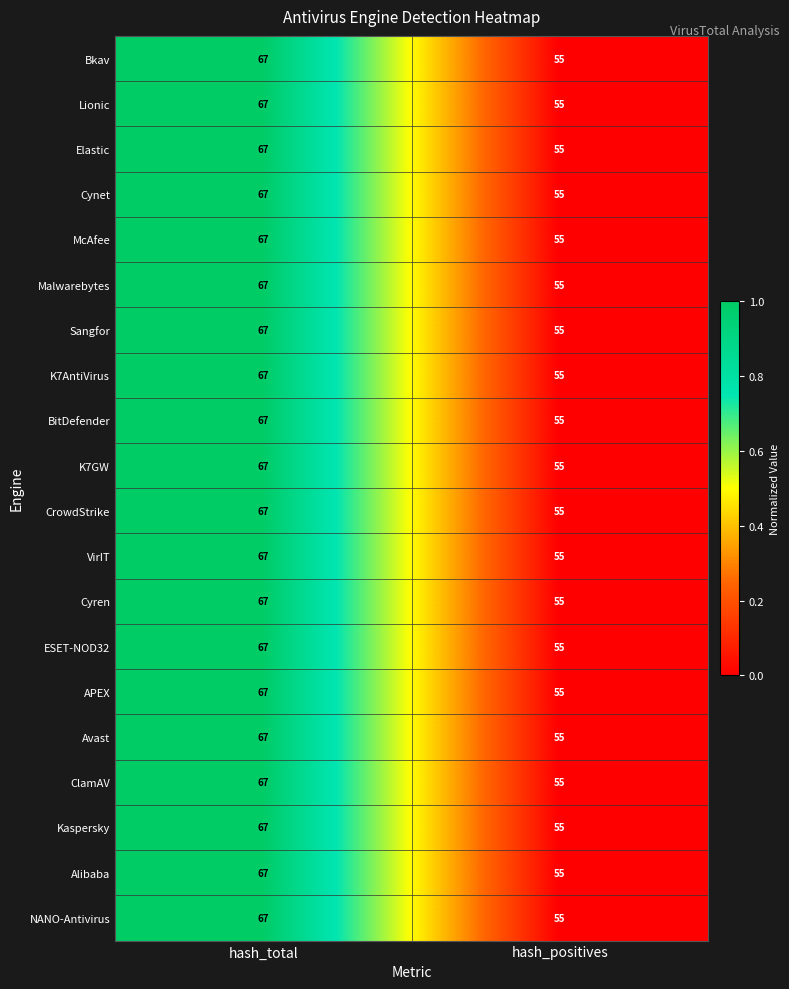

Is the value of Elastic at hash_positives greater than the value of APEX at hash_total?

No